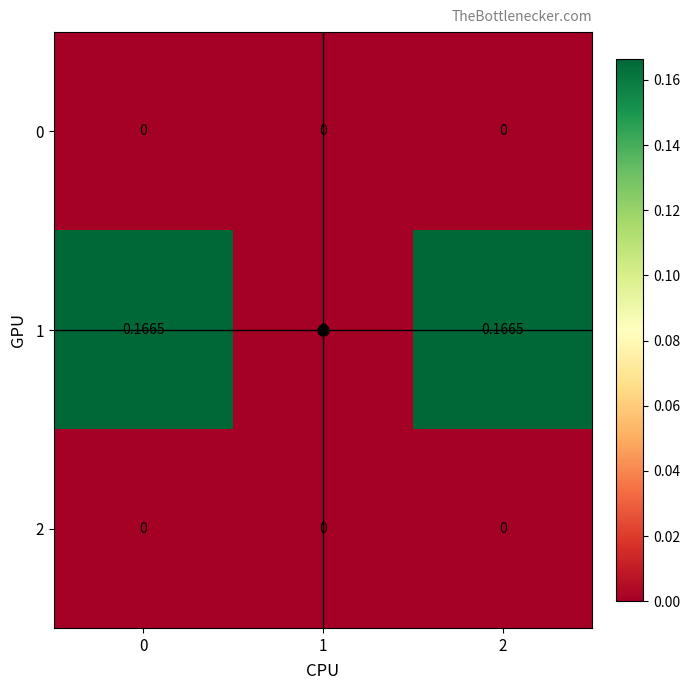

Count the number of data series in this chart.

3